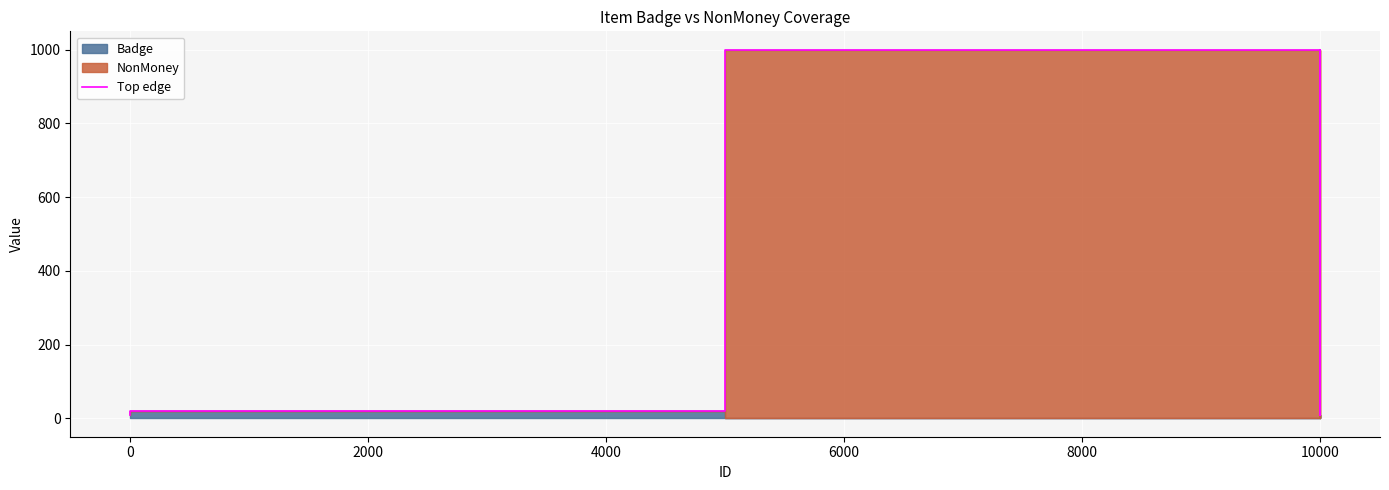

What is the difference between the maximum and second lowest values?

990